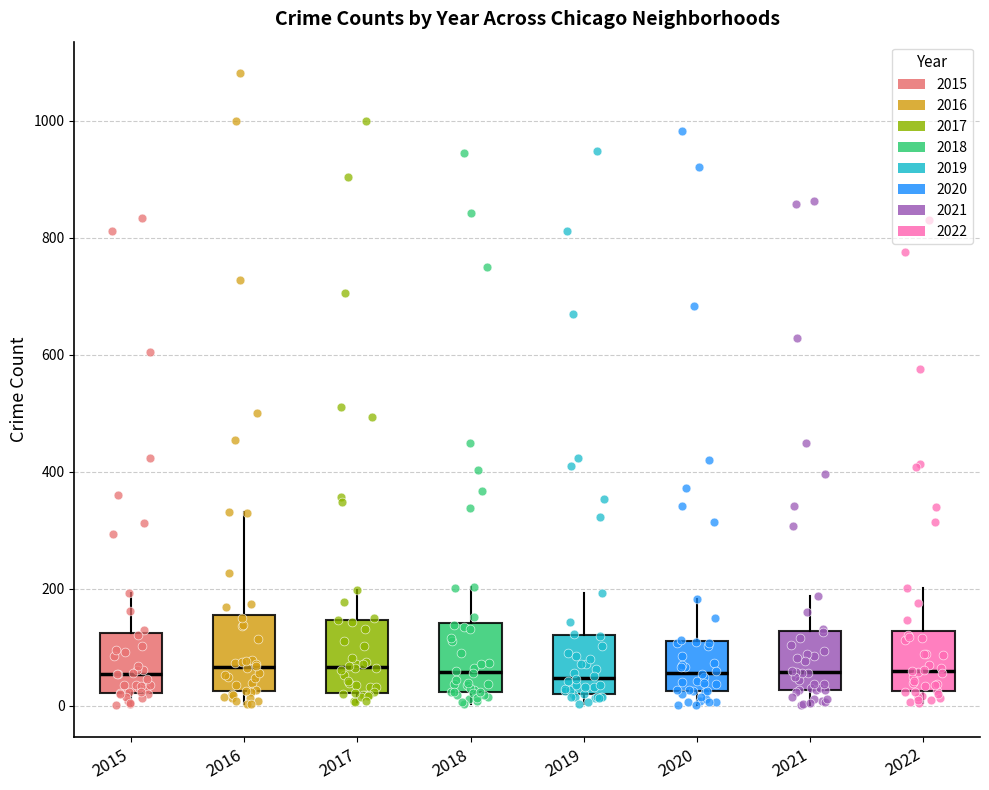

Reading left to right, read every box against the y-axis: the position of its median line, the range the box covers, and the ends of its whiskers. The values are not printed on the chart, so give them approximately, as read against the axis.

2015: median 60, box 20 to 120, whiskers 0 to 200
2016: median 60, box 20 to 160, whiskers 0 to 340
2017: median 60, box 20 to 140, whiskers 0 to 200
2018: median 60, box 20 to 140, whiskers 0 to 200
2019: median 40, box 20 to 120, whiskers 0 to 200
2020: median 60, box 20 to 120, whiskers 0 to 180
2021: median 60, box 20 to 120, whiskers 0 to 180
2022: median 60, box 20 to 120, whiskers 0 to 200